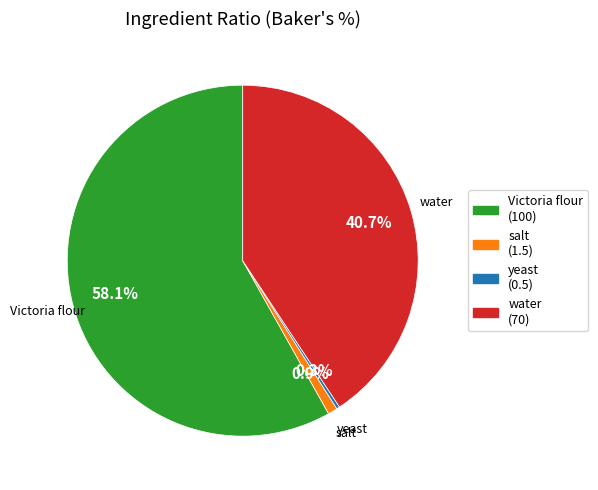

True or false: yeast accounts for 12% of the total.

False